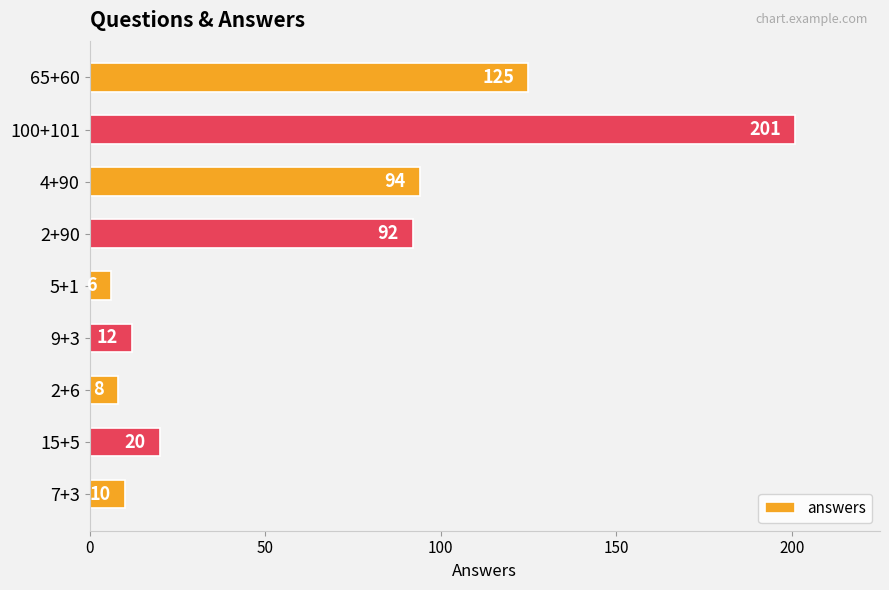

Which has a higher value, 65+60 or 5+1?

65+60